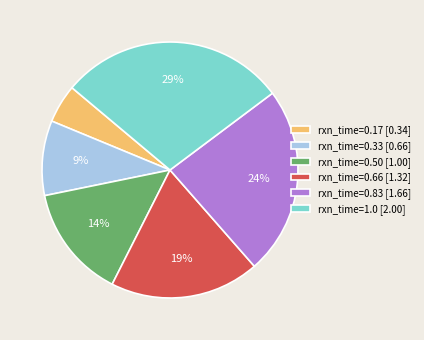

Combined, do rxn_time=0.17 [0.34] and rxn_time=0.83 [1.66] account for over 50%?

No